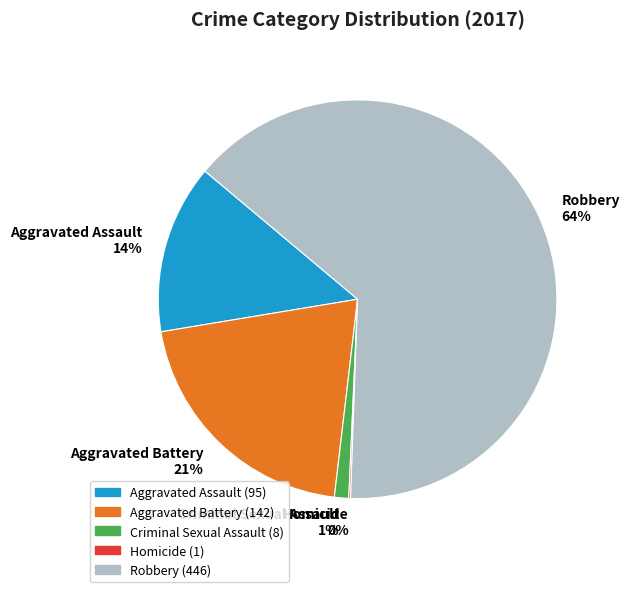

Which category has the biggest portion of the pie?

Robbery